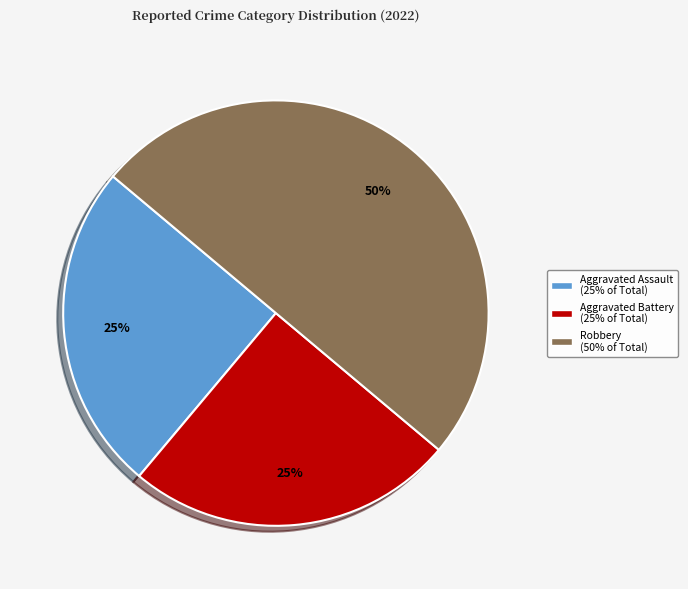

True or false: Aggravated Assault (25% of Total) accounts for 36% of the total.

False